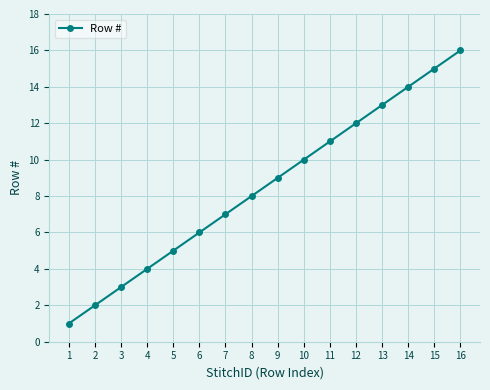

What is the difference between the values at 10 and 3?

7